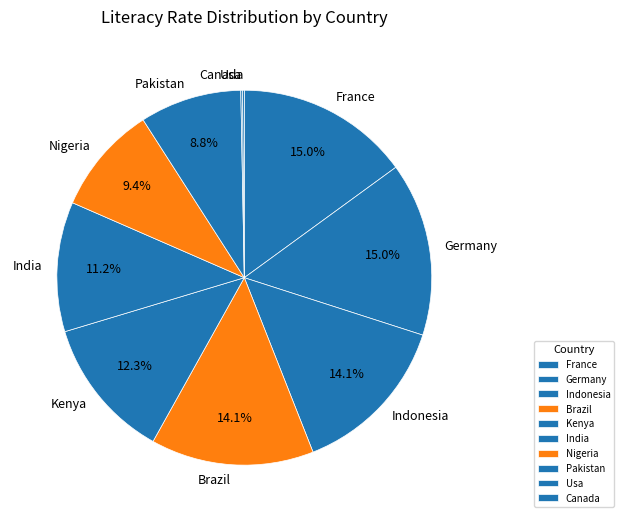

To the nearest percent, what is the combined percentage of Germany and France?

30%